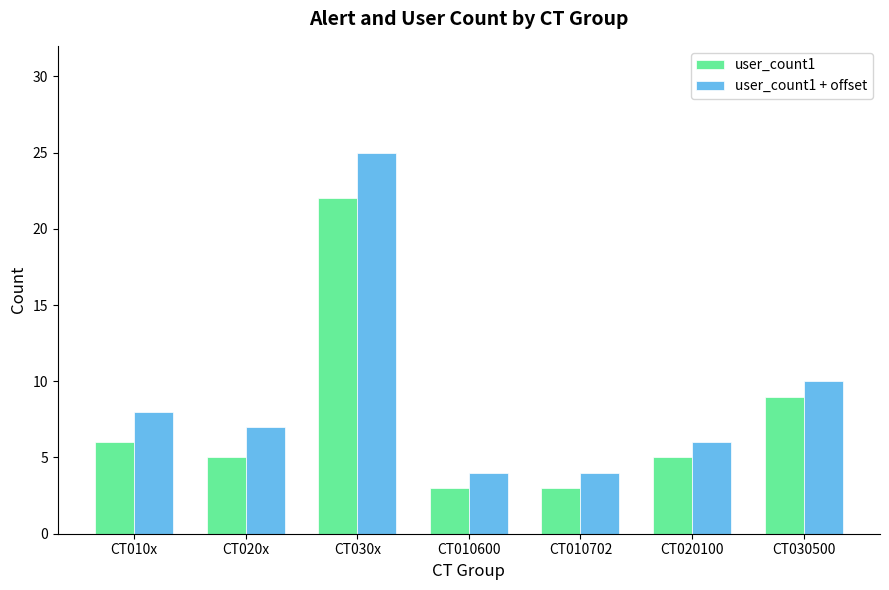

What is the maximum value for user_count1 + offset?

25